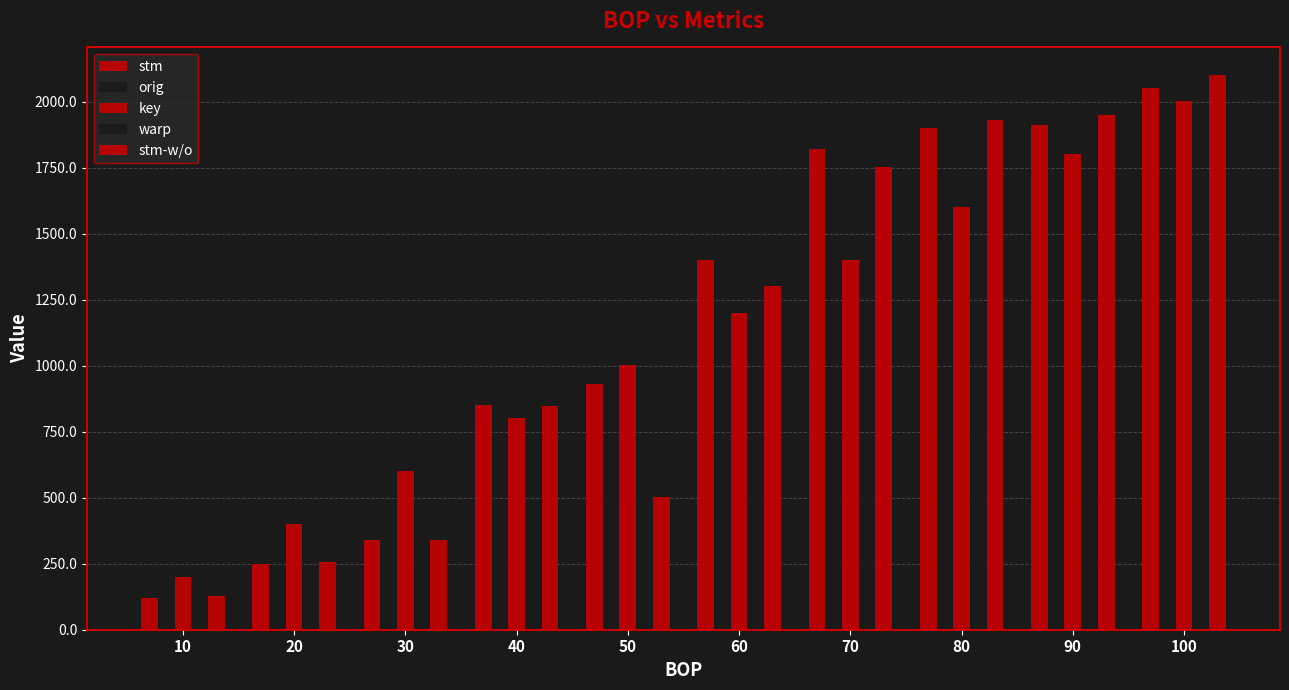

How many bars are there in total?

50